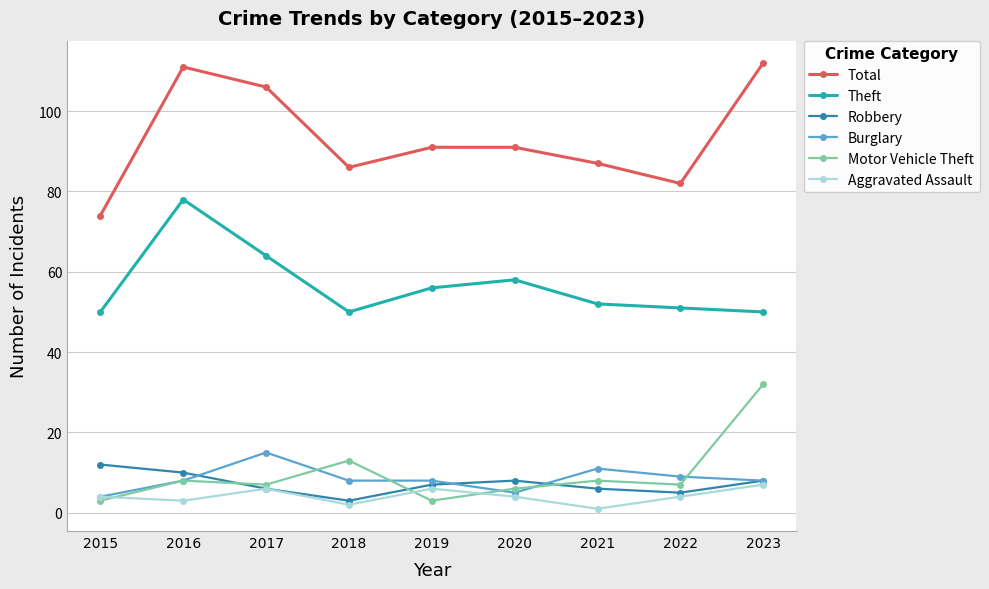

What is the total value across all series at 2020?

172